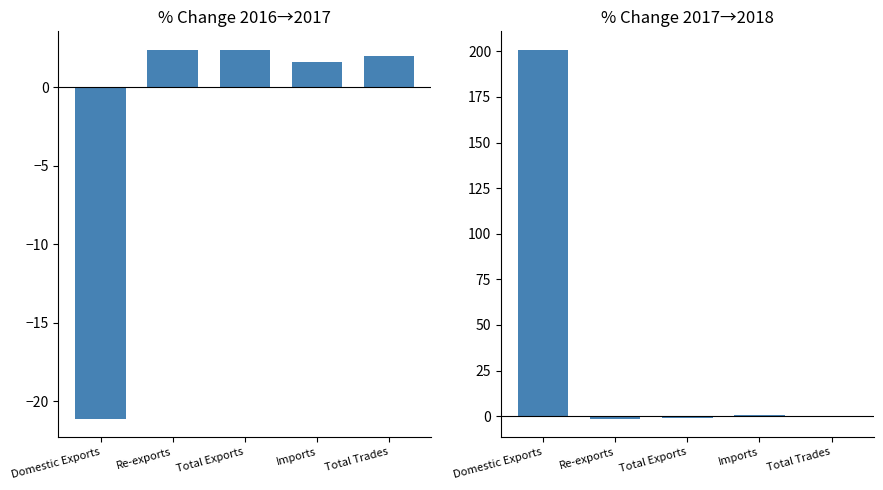

Which series has the largest range (max minus min)?

% Chg 2017-2018